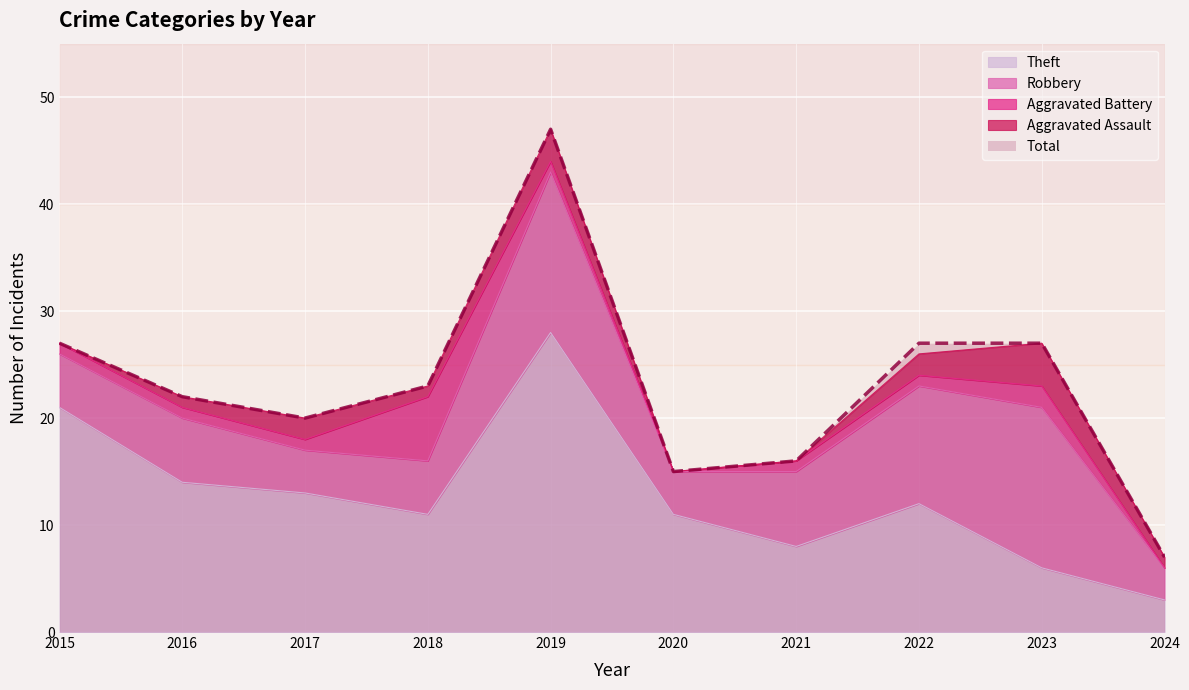

True or false: Robbery and Aggravated Assault intersect in this chart.

False